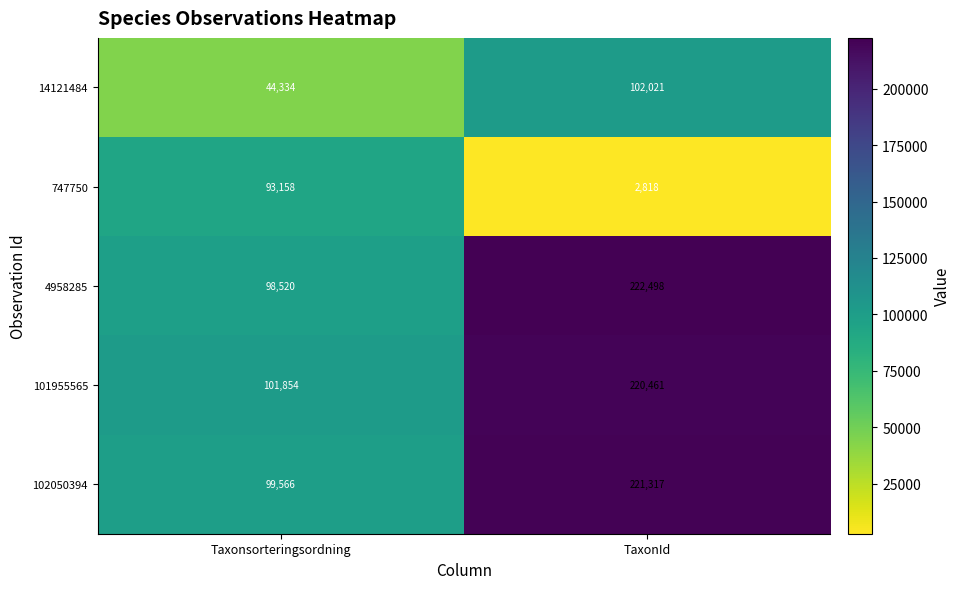

The value of 4958285 at TaxonId is 222498. True or false?

True